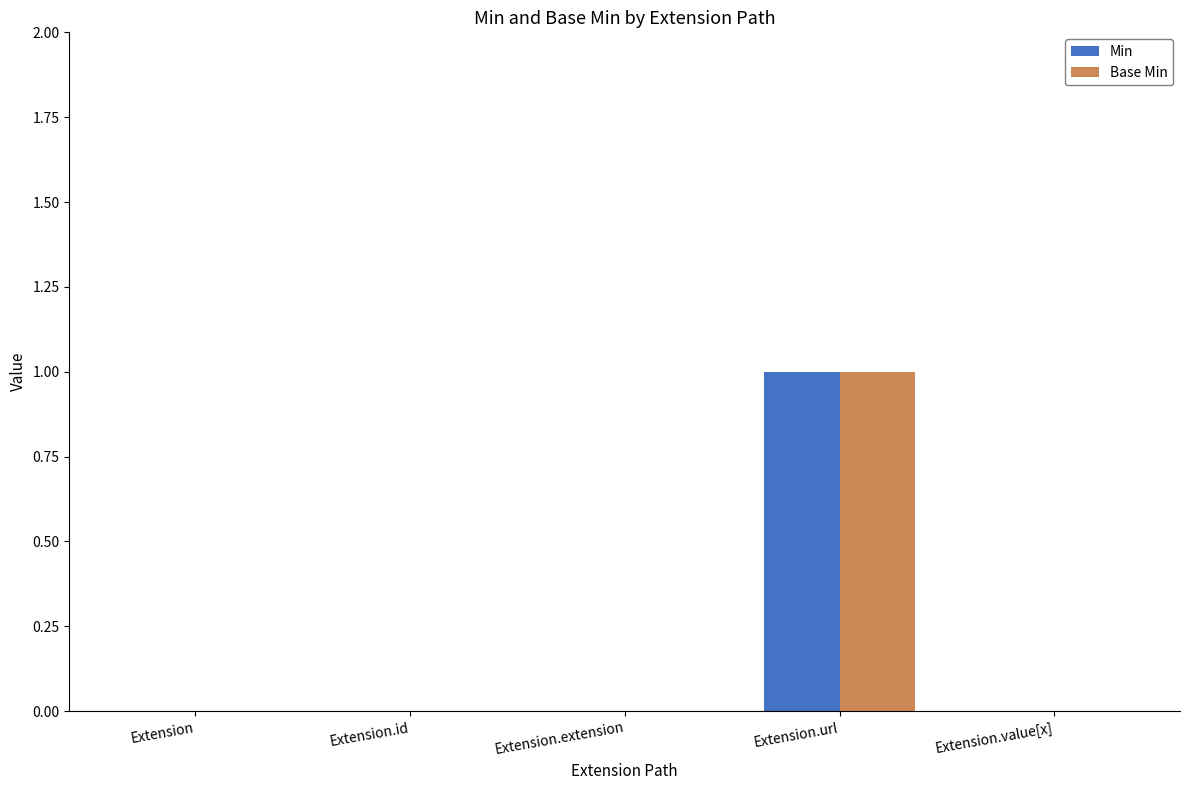

True or false: Base Min has a value of 0 at Extension.

True